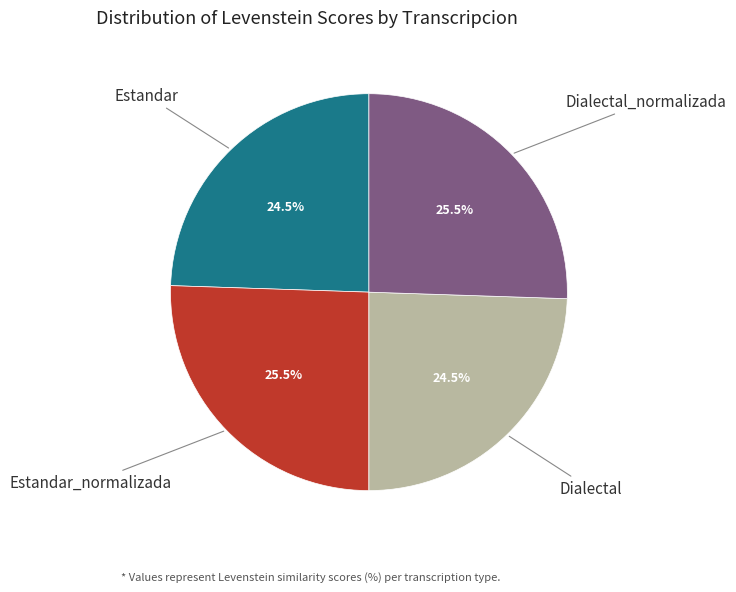

Does any single category account for the majority?

No